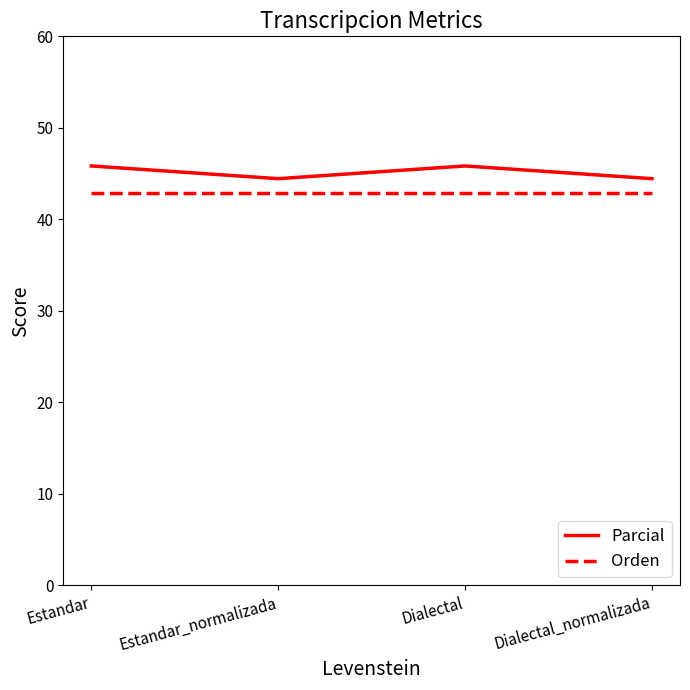

Is it true that Orden equals 42.9 at Dialectal?

True